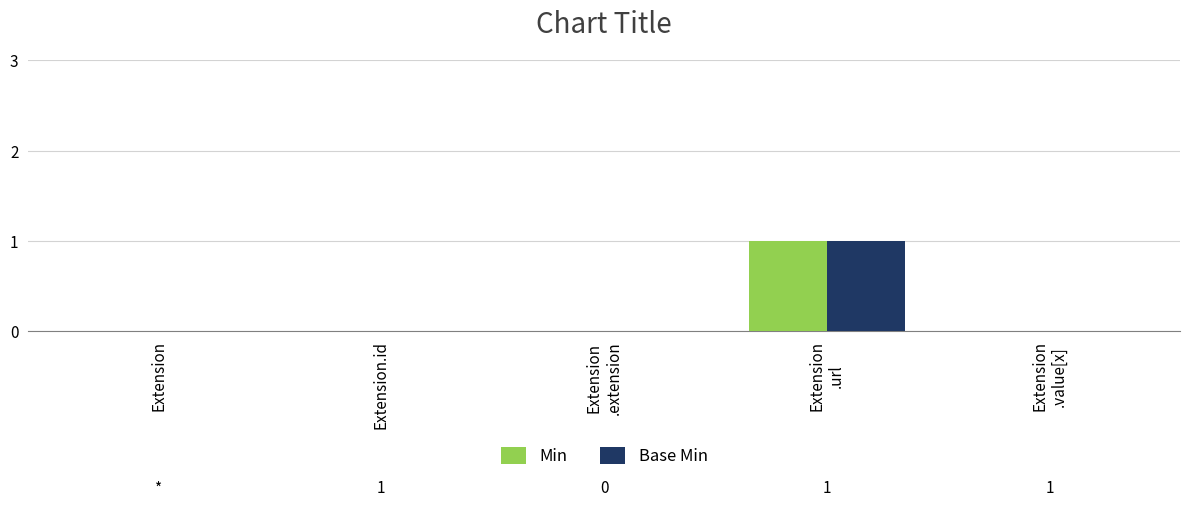

What are all the series names shown in the legend?

Min, Base Min